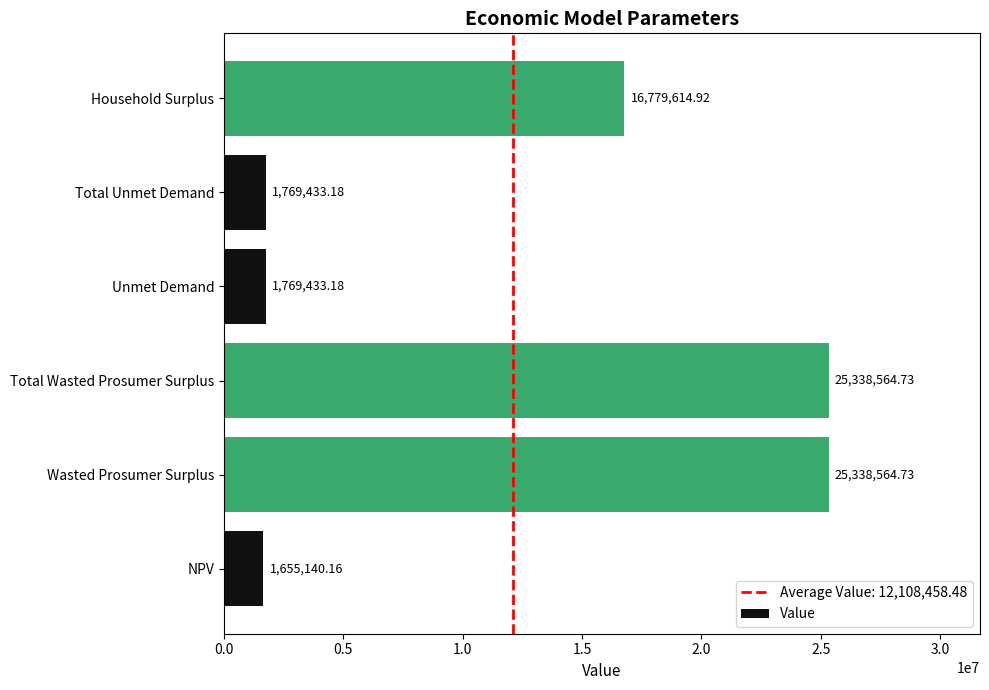

How many data points are less than 16779614?

3